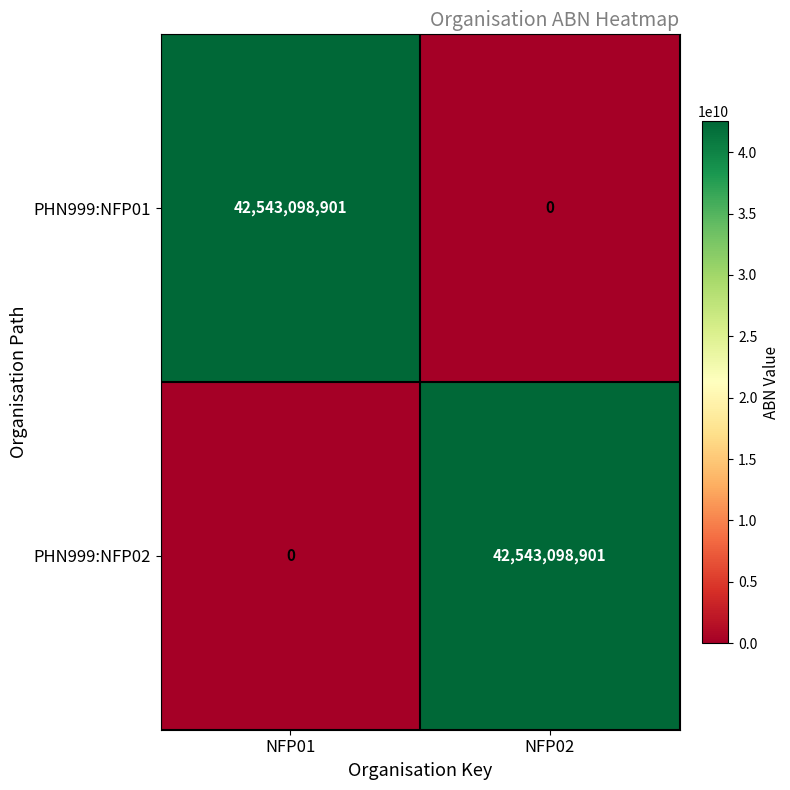

How many values in the PHN999:NFP02 series are below 42543098901?

1